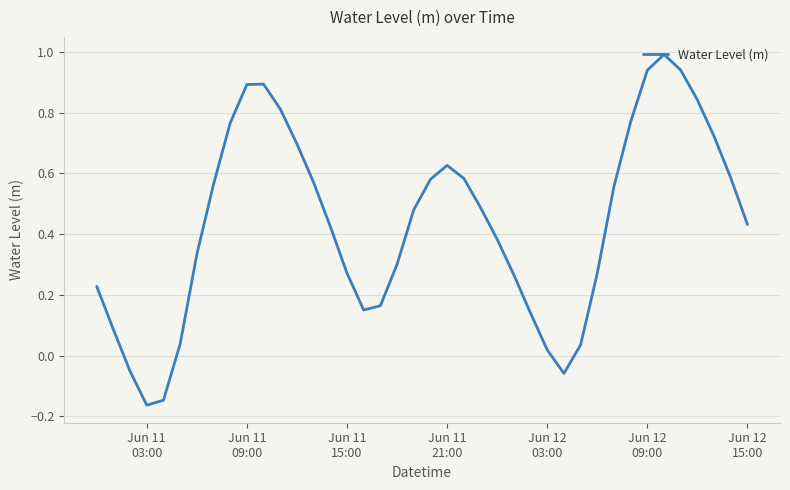

What is the difference between the maximum and minimum values?

1.2